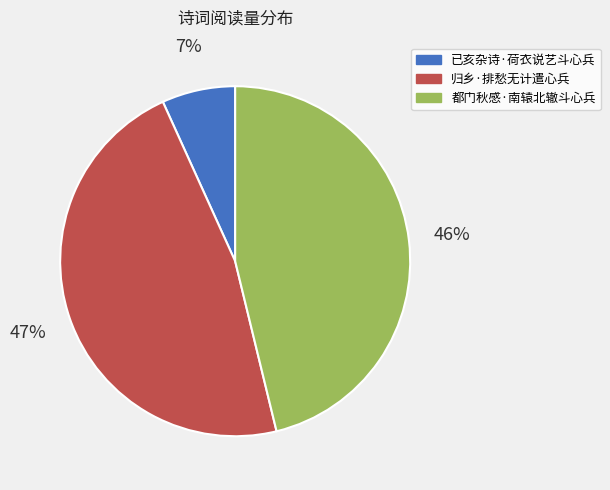

To the nearest percent, what is the average slice percentage?

33%